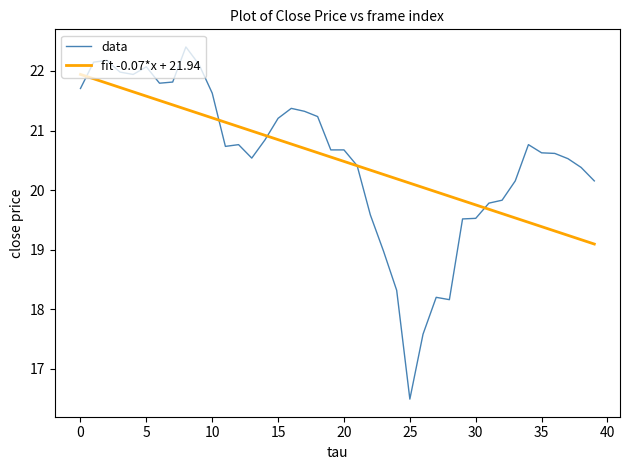

Which series has the largest range (max minus min)?

data